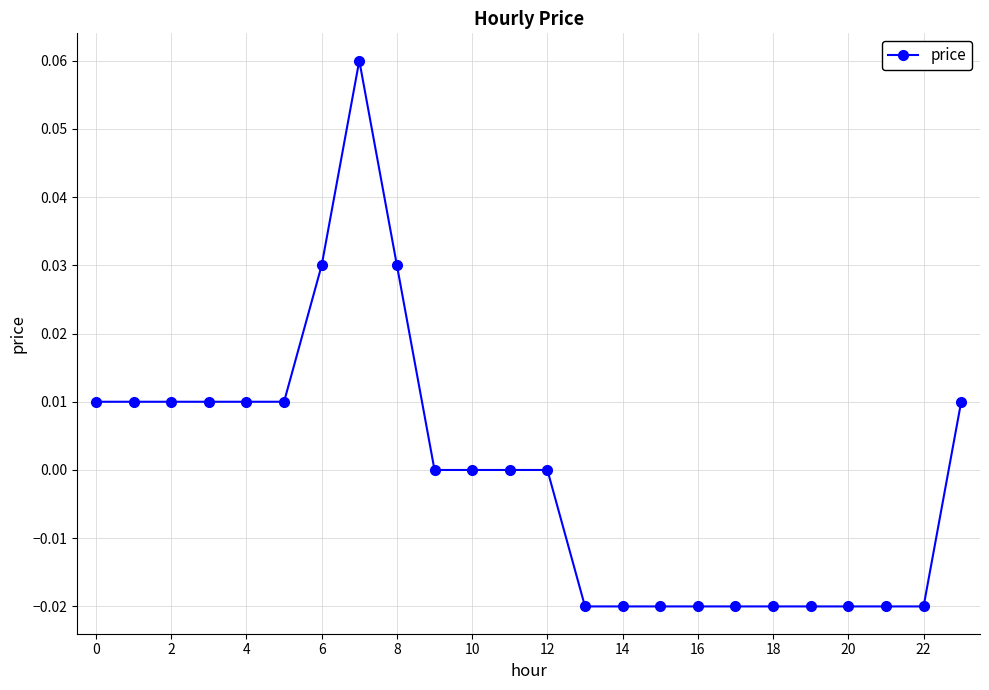

True or false: there are more than 0 points higher than both neighbors.

True